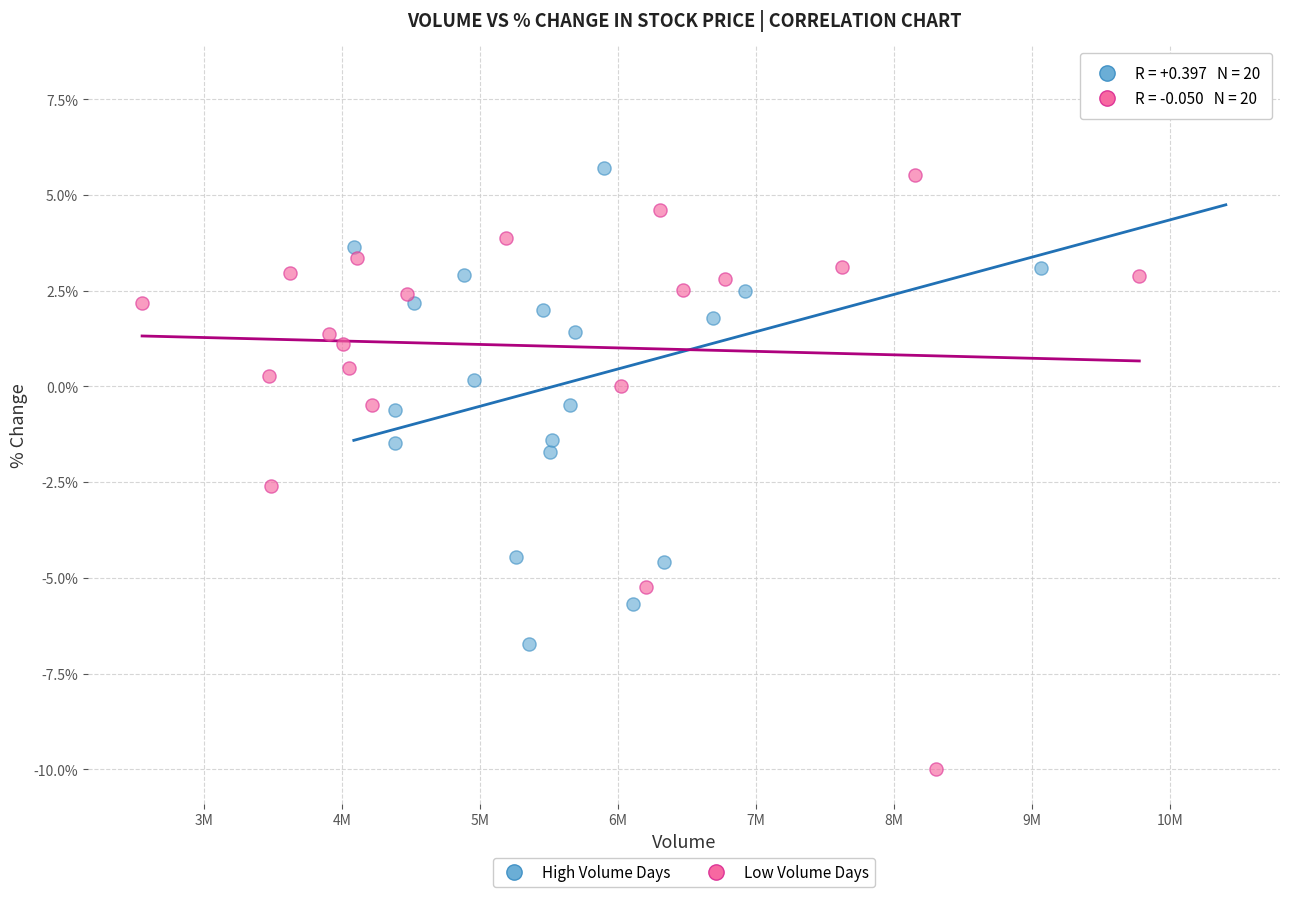

Which series reaches the maximum Y coordinate?

High Volume Days